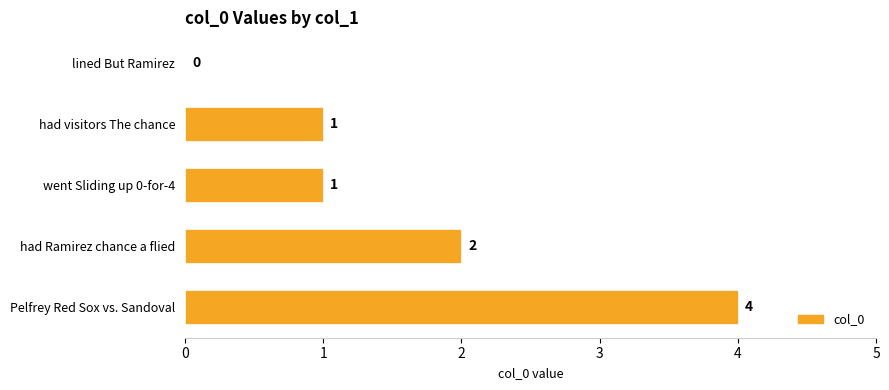

The value at went Sliding up 0-for-4 is 1. True or false?

True